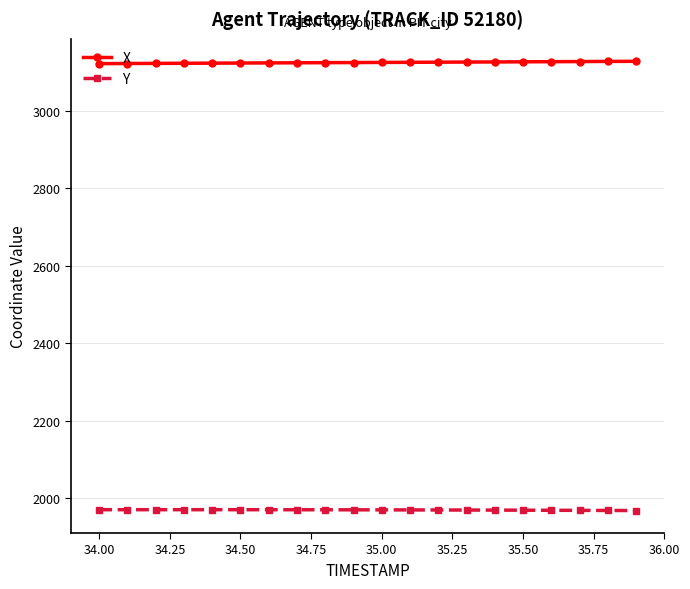

True or false: Y and X cross at least once.

False